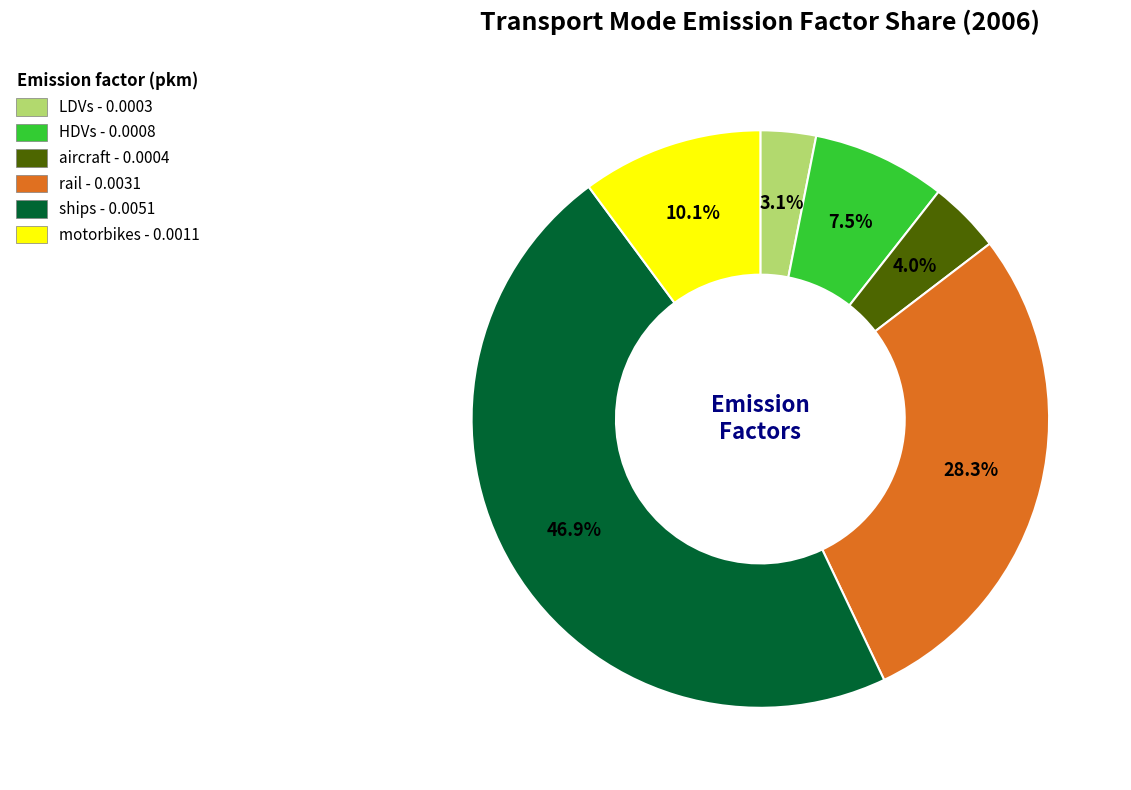

Rank the categories by value from highest to lowest.

ships, rail, motorbikes, HDVs, aircraft, LDVs